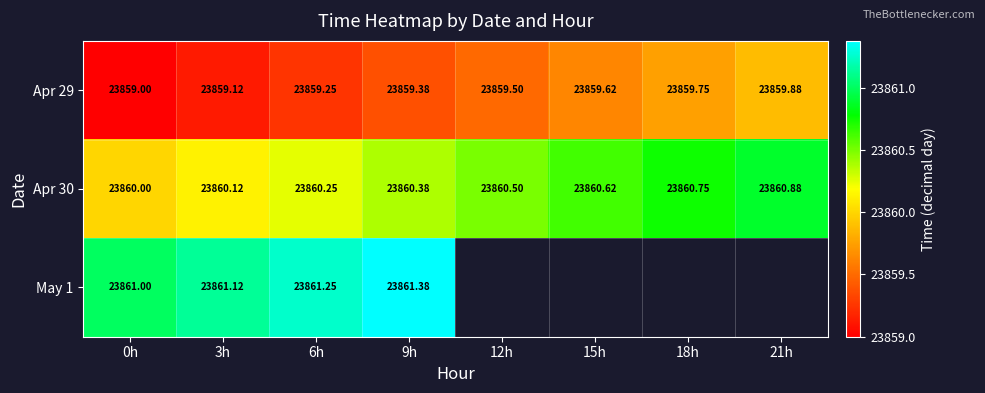

What is the total value across all series at 3h?

71580.4